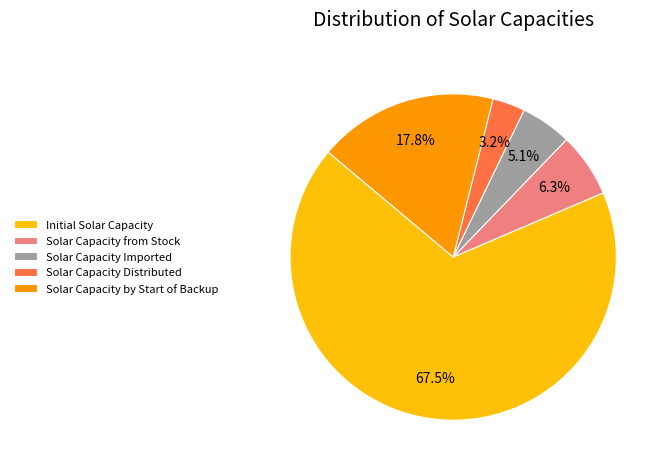

What is the ratio of the value at Solar Capacity by Start of Backup to the value at Solar Capacity from Stock?

2.8